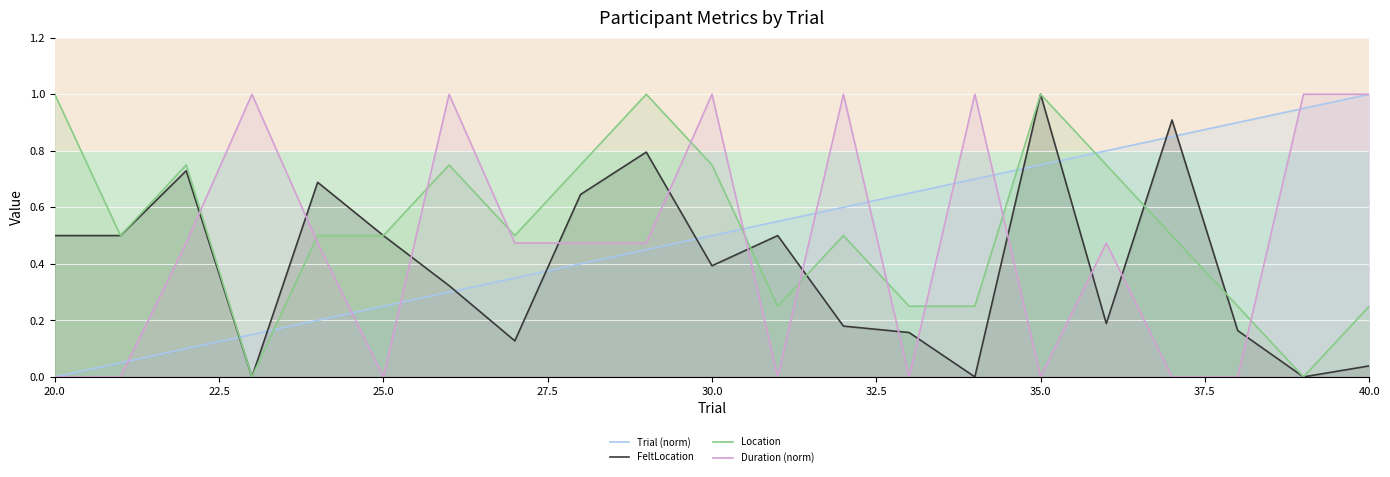

After their last crossing, which series has the higher values: Duration (norm) or Location?

Duration (norm)